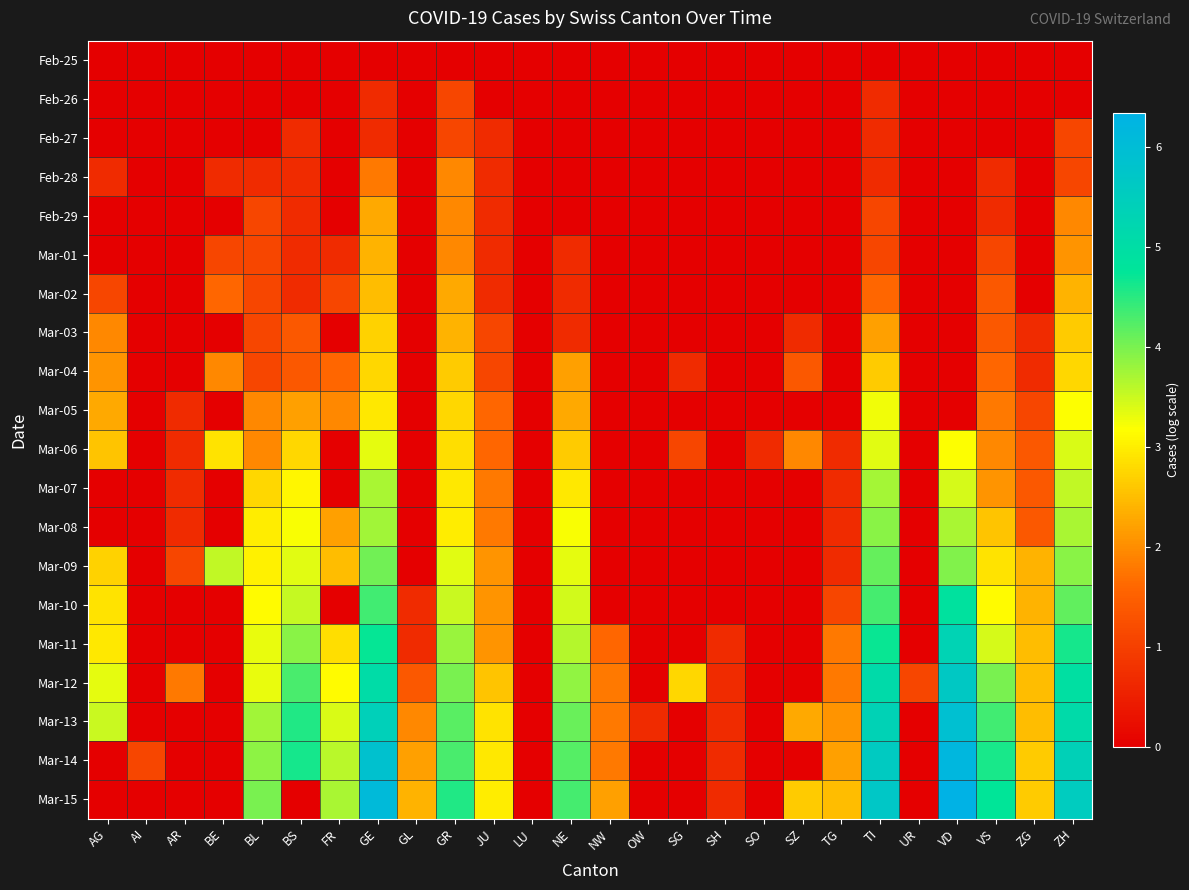

Count the number of categories in the chart.

26